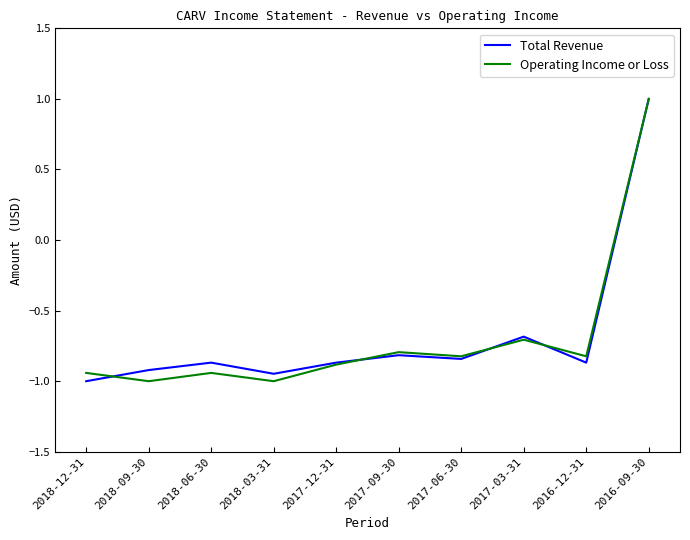

Between 2018-03-31 and 2017-03-31, which series saw the biggest shift?

Operating Income or Loss